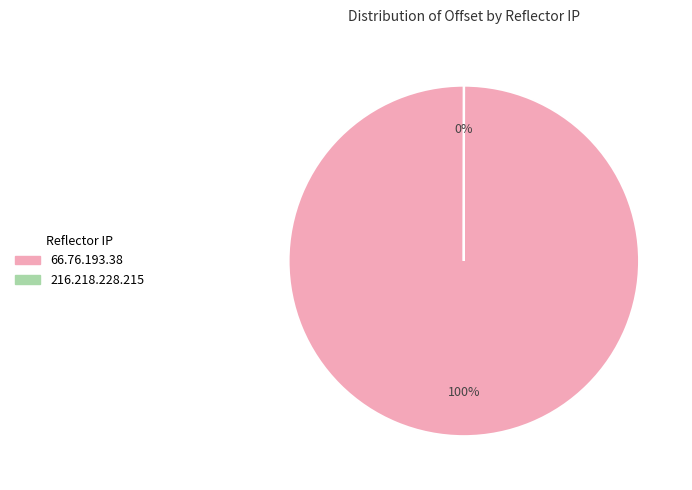

What percentage is the 66.76.193.38 slice, to the nearest percent?

100%